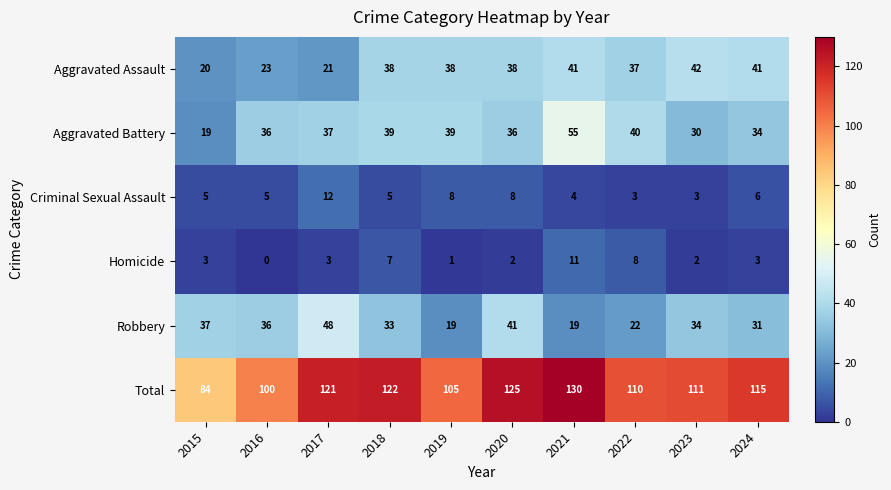

The value of Total at 2015 is 84. True or false?

True